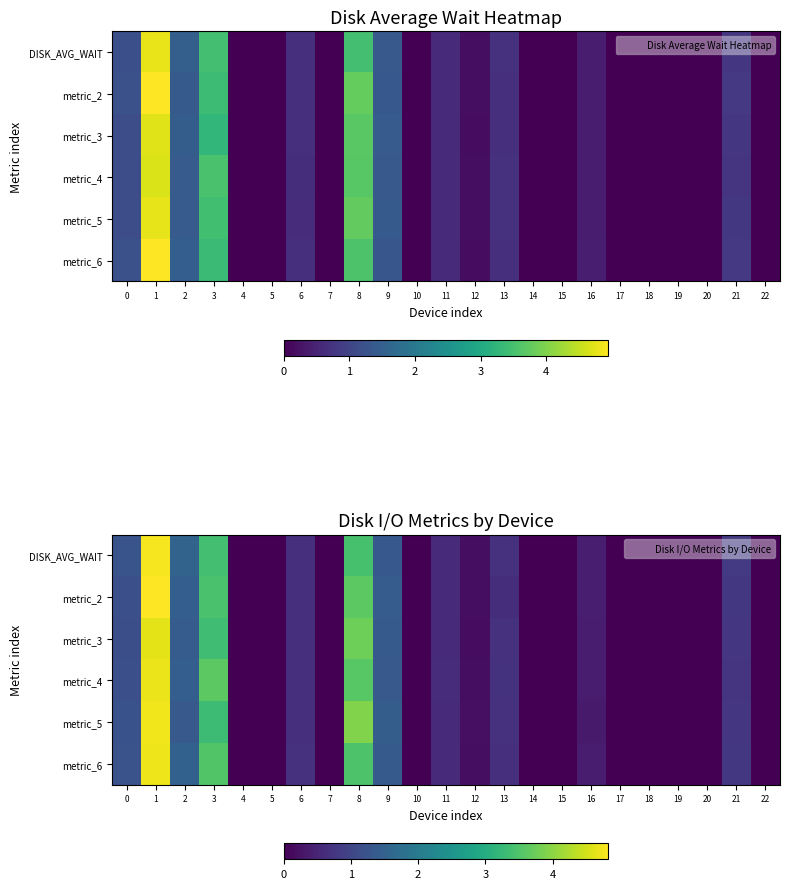

At which category is the sum across all series the highest?

1